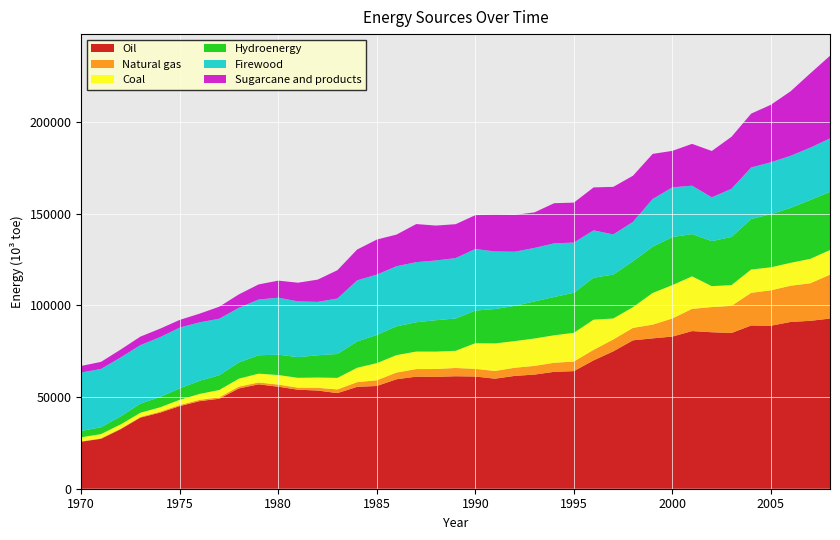

Reading left to right, extract all data points from this chart.

Oil: 25664.2	27222.2	32473.4	38778.4	41479.1	45053.5	47754.6	49055.8	54691.5	56915.7	55627.4	53991.2	53537.4	52131.1	55555.4	56022.7	59686.5	61103.2	60984.6	61329.2	61173.7	59997.7	61530.6	62233.7	63730.7	64114.3	69981.9	74904.6	80916.1	81990.4	82957.8	85959.4	85324.4	84915.8	89008.4	88865.9	90944.4	91545.5	92786.2
Natural gas: 180.0	279.1	313.0	358.1	544.5	605.8	675.5	810.5	981.7	1029.5	1157.7	1107.0	1484.6	2021.5	2550.8	3124.2	3655.9	4135.5	4295.5	4517.3	4185.9	4203.3	4434.9	4754.5	4949.3	5235.0	5739.0	6480.2	6797.3	7490.9	9899.0	12112.0	13738.7	14782.7	17821.9	19315.4	19749.4	20483.5	23936.3
Coal: 2235.4	2294.9	2311.2	2287.1	2384.8	2856.8	3263.4	3973.7	4361.2	4808.2	5225.1	5389.2	5623.8	6297.9	7859.2	9353.1	9532.4	9572.0	9500.9	9370.6	14017.9	15042.1	14545.1	14934.3	15001.9	15691.7	16482.1	11453.8	11309.1	17300.1	18182.6	17755.2	11408.9	11347.6	12723.4	12565.8	12504.1	13325.7	13449.5
Hydroenergy: 3421.5	3713.6	4356.8	4976.6	5646.1	6214.2	7127.7	8036.1	8832.6	10021.9	11081.6	11241.3	12132.5	13021.6	14321.3	15334.1	15681.8	15955.2	17115.2	17596.3	17769.8	18721.8	19199.8	20207.5	20864.3	21827.1	22847.0	23925.8	24997.6	25187.9	26168.2	23028.1	24536.5	26239.0	27520.1	28946.4	29922.9	32085.5	31703.0
Firewood: 31851.5	31807.2	32143.1	31897.4	32598.6	33153.9	31881.9	30822.1	29794.3	30374.7	31083.3	30415.0	29108.8	30233.4	33339.6	32924.9	32766.0	32776.8	32565.2	32953.1	33572.7	31413.0	29517.0	29180.5	29244.3	27367.0	25847.8	21892.8	21489.1	26034.4	27126.3	26396.7	23885.5	26264.3	28107.9	28311.3	28425.2	28547.4	29154.1
Sugarcane and products: 3600.7	3841.8	4298.4	4644.4	4618.6	4179.5	4748.0	6538.7	7321.9	8254.1	9301.0	10196.4	12140.0	15455.2	16792.9	19107.7	17256.5	20771.6	19031.5	18479.8	18451.3	20093.2	20063.8	19377.6	21905.4	21778.2	23397.4	25939.1	25155.2	24575.3	19894.6	22800.1	25271.8	28348.3	29367.0	31354.0	35166.6	40496.9	45061.3